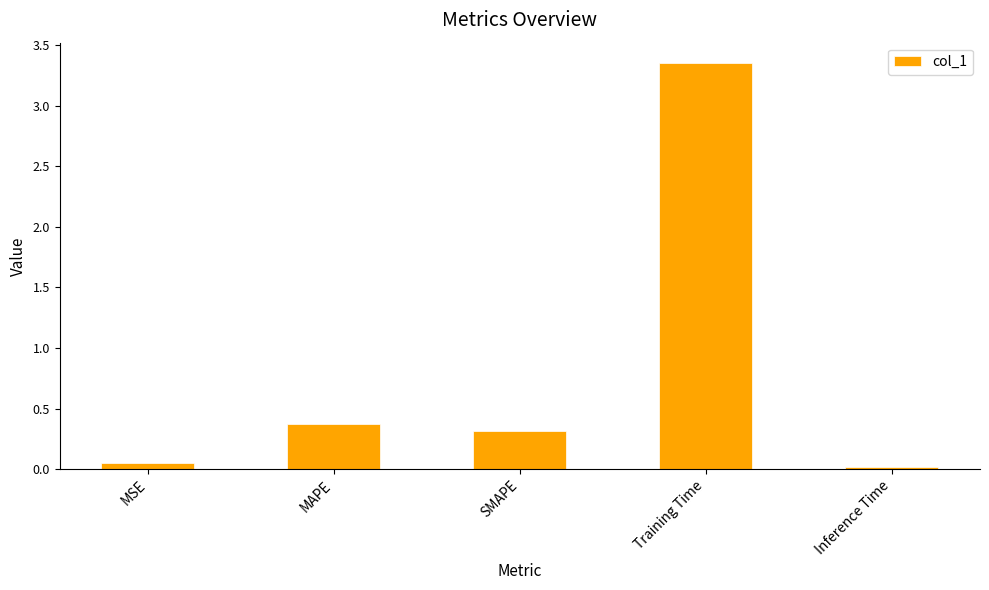

What is the change in value from MSE to Training Time?

+3.3